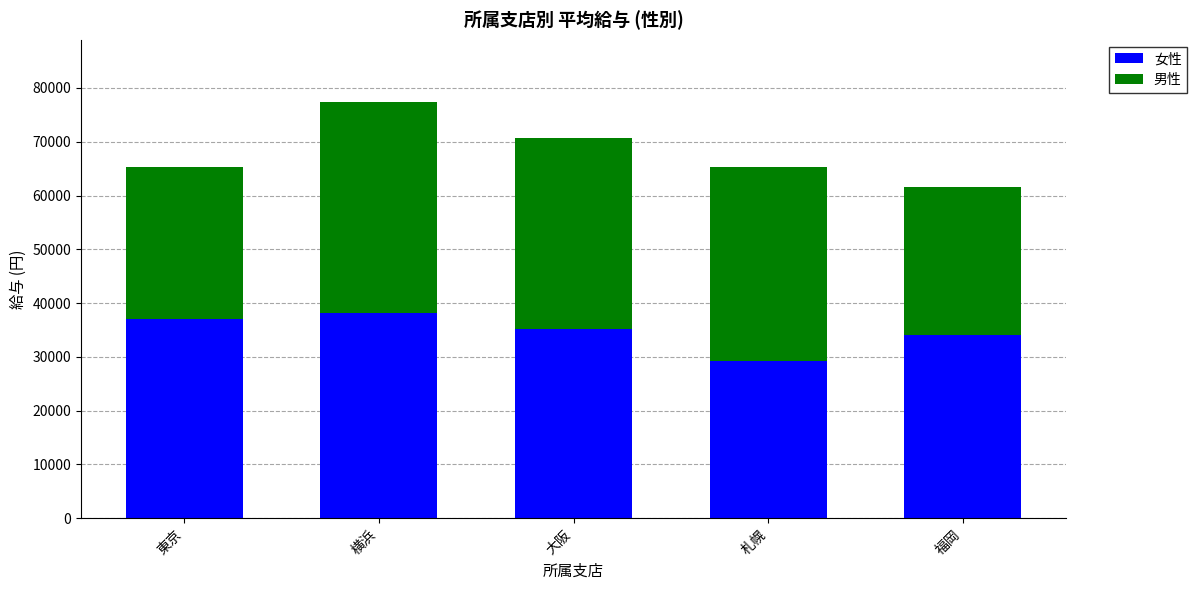

The value of 女性 at 横浜 is 9223. True or false?

False